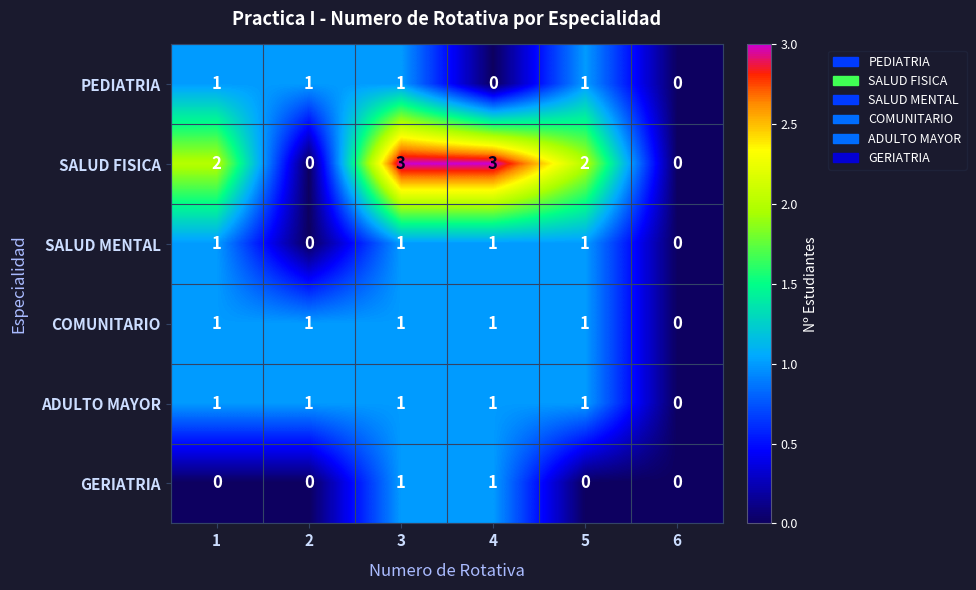

Count the SALUD FISICA values in the range 0 to 3.

6